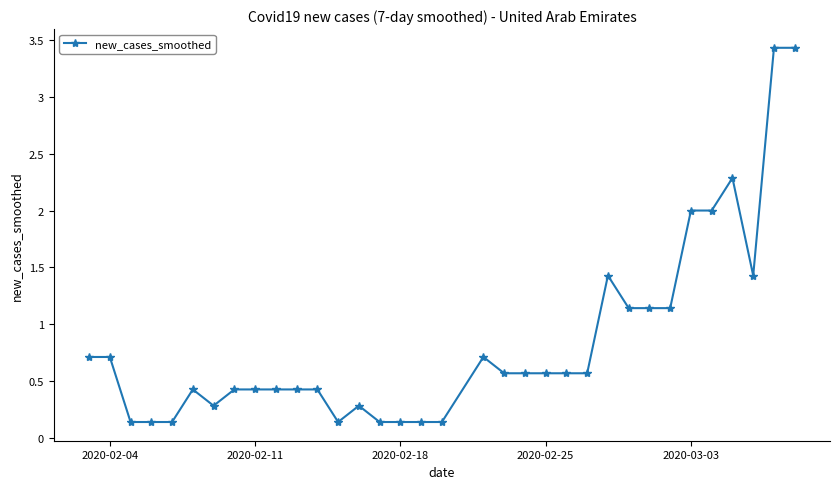

What is the value of the 8th point from the left?

0.4